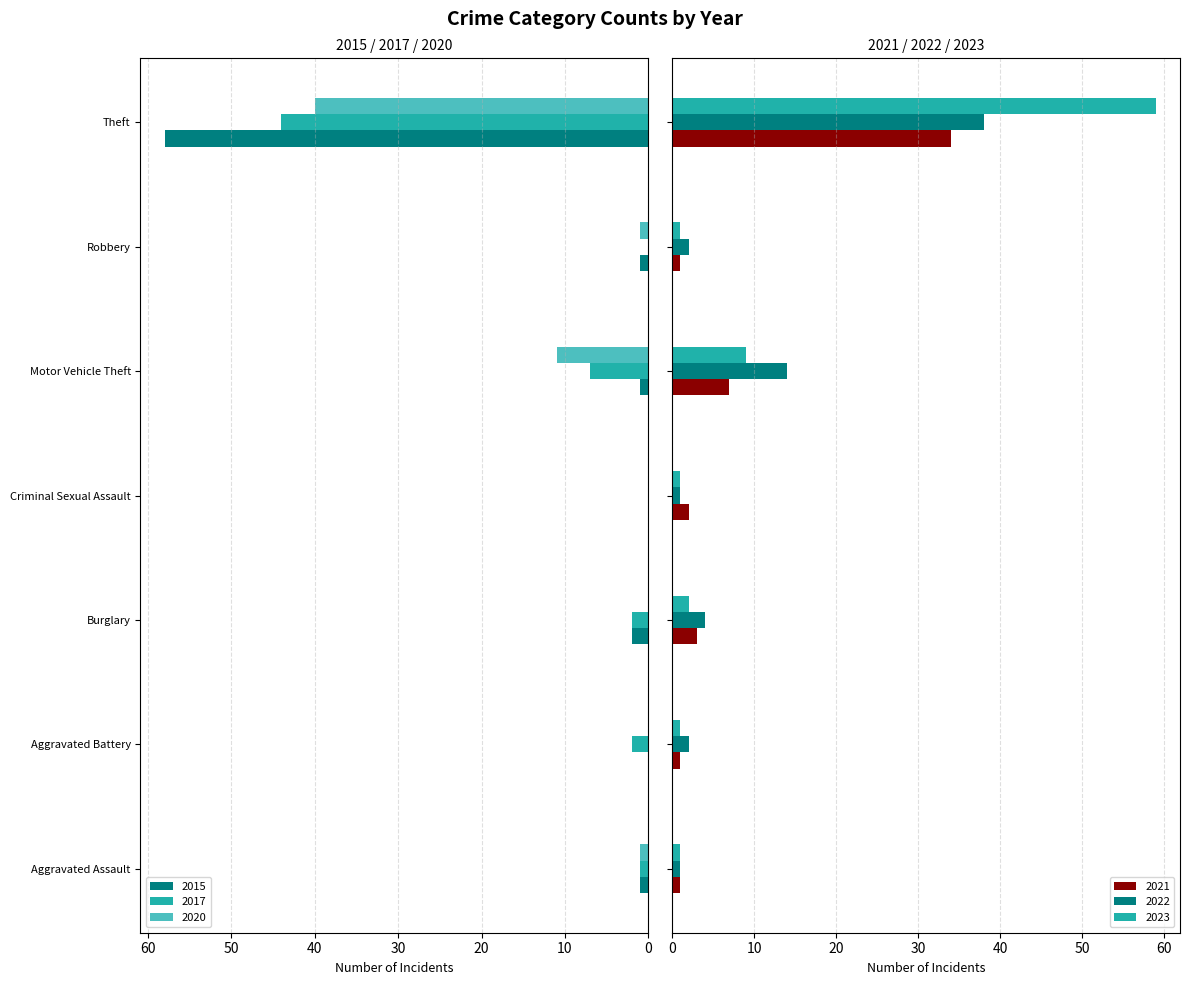

What is the maximum value for 2015?

58